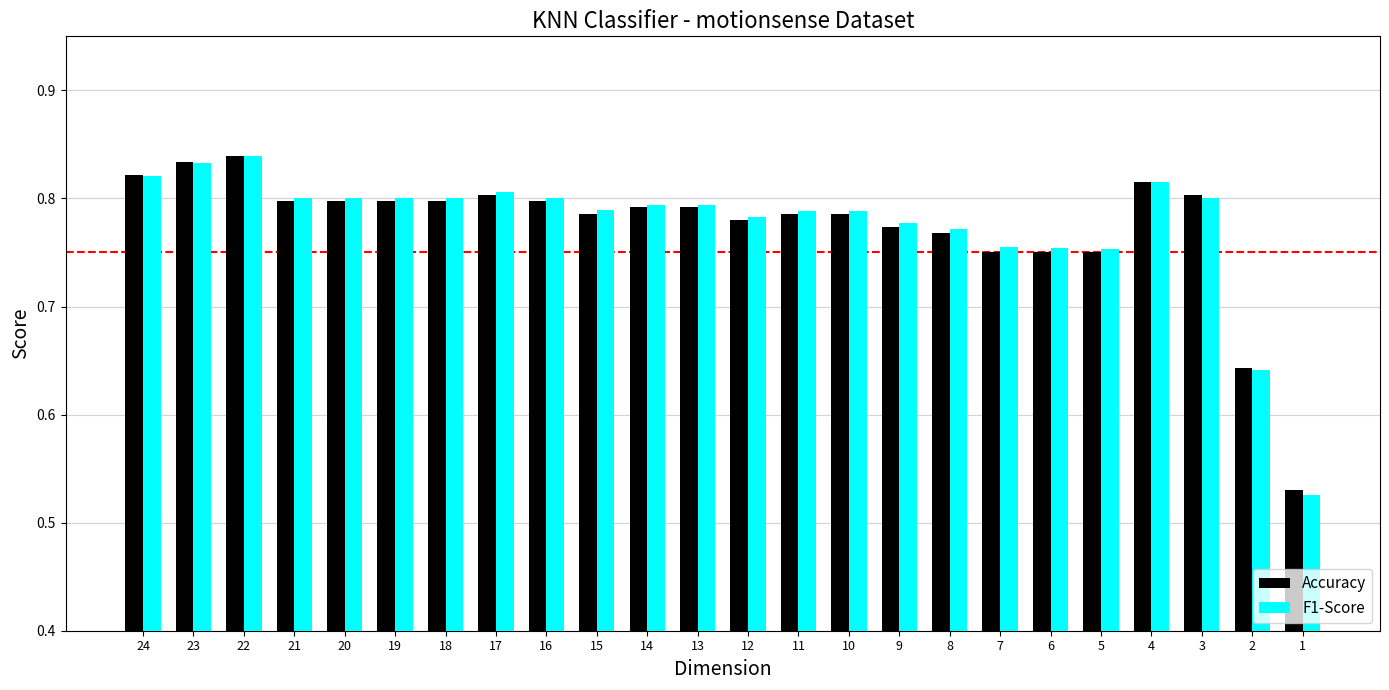

Count the F1-Score values in the range 0 to 1.

24